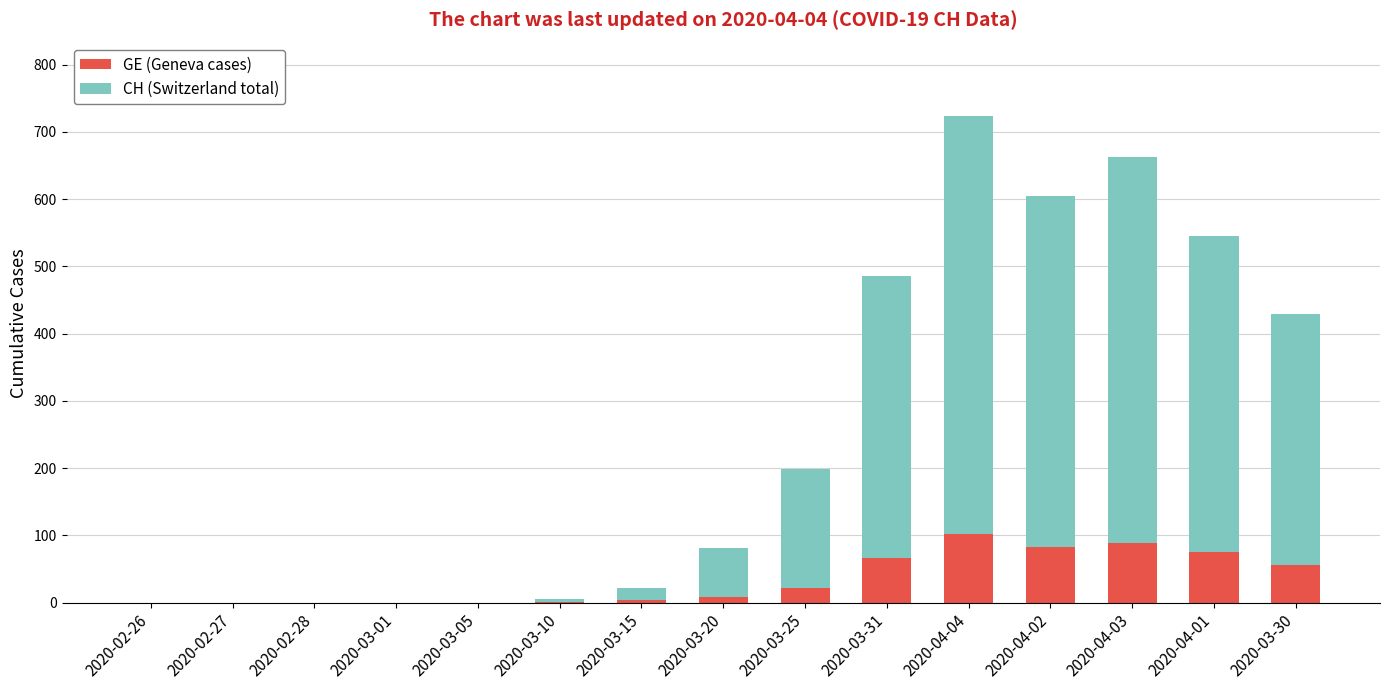

True or false: GE (Geneva cases) has a value of 71 at 2020-02-27.

False